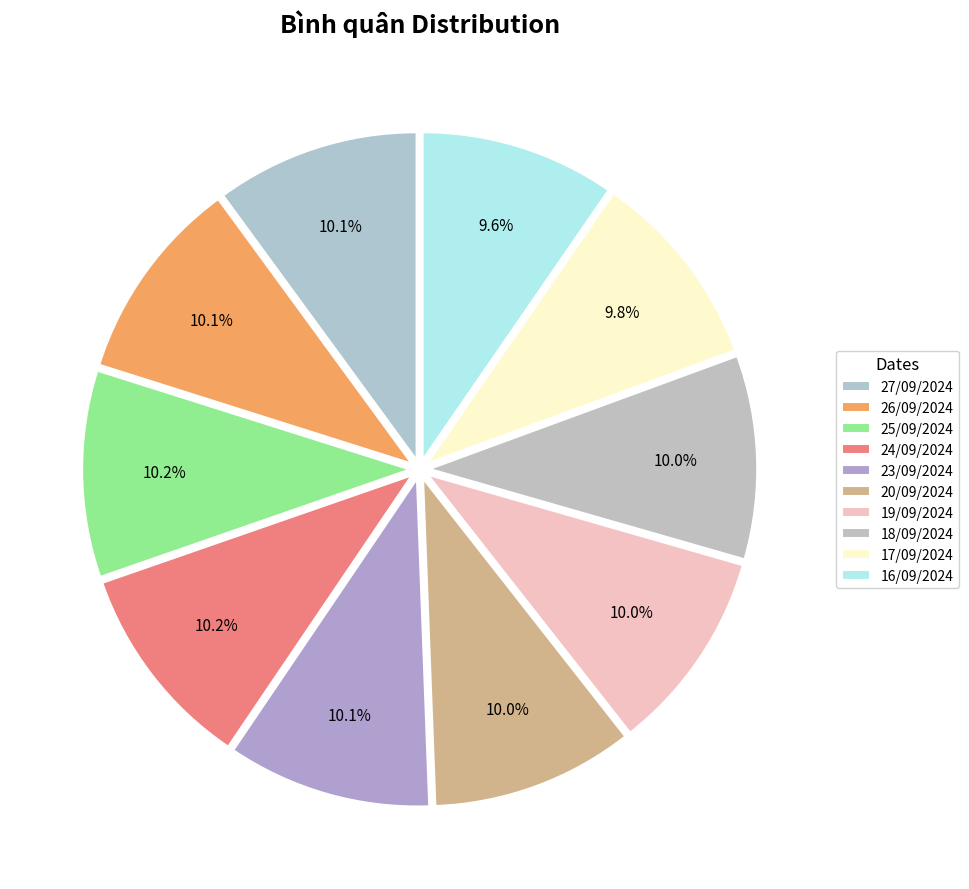

Count the number of slices in the pie.

10